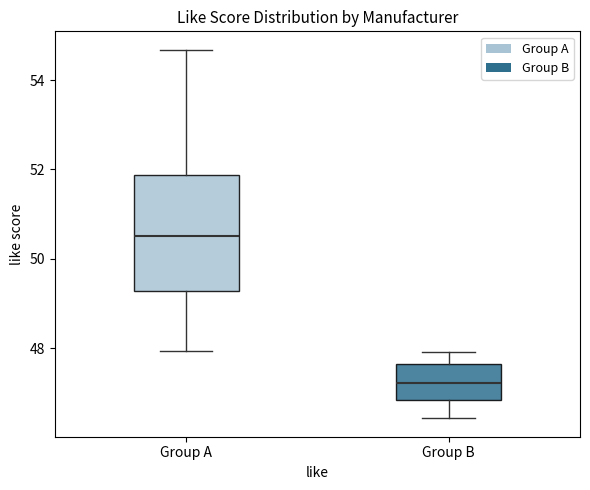

Which box's median line is the lowest?

Group B